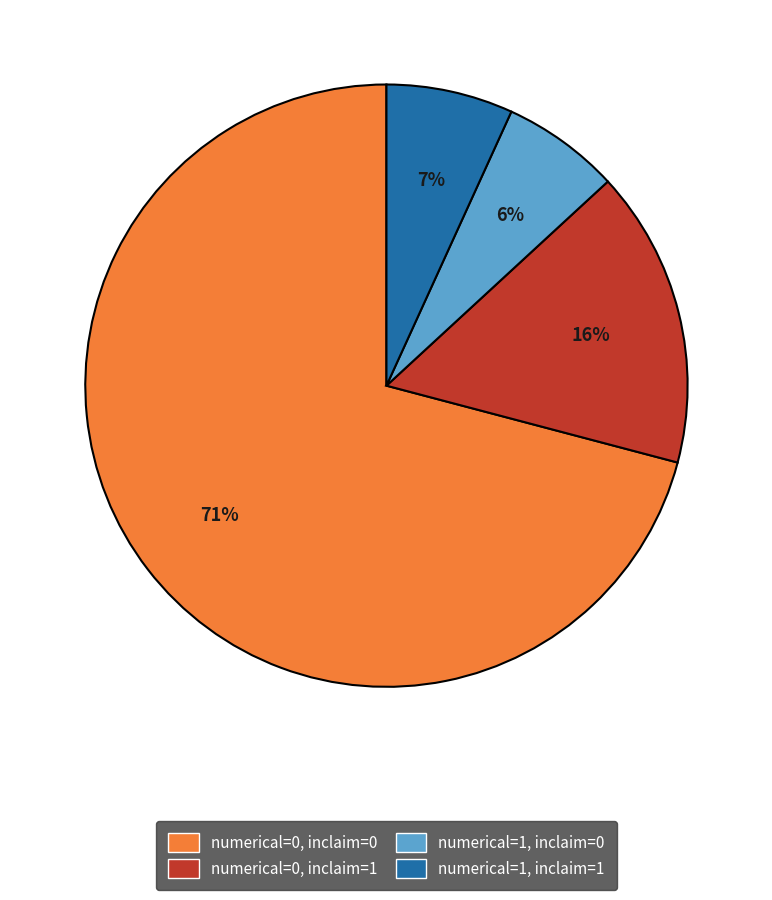

Is there a majority slice in this chart?

Yes